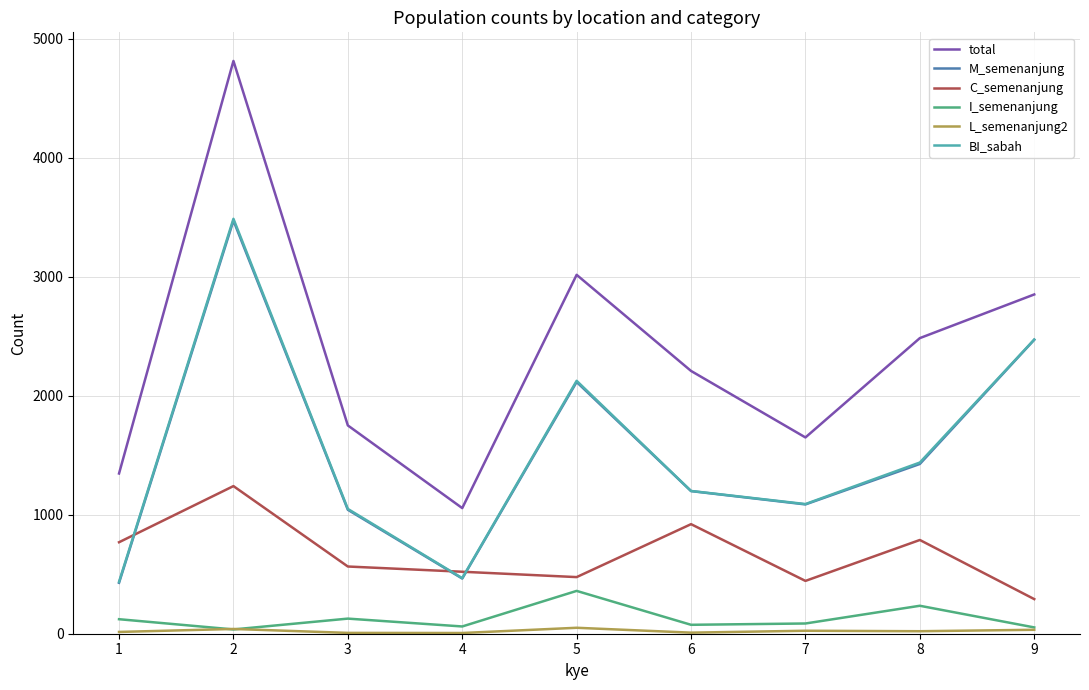

At which label is I_semenanjung closest to 198?

8